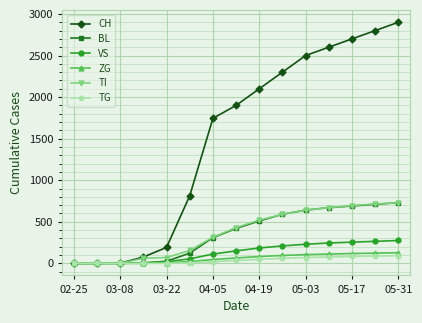

Which series has the largest total across all categories?

CH